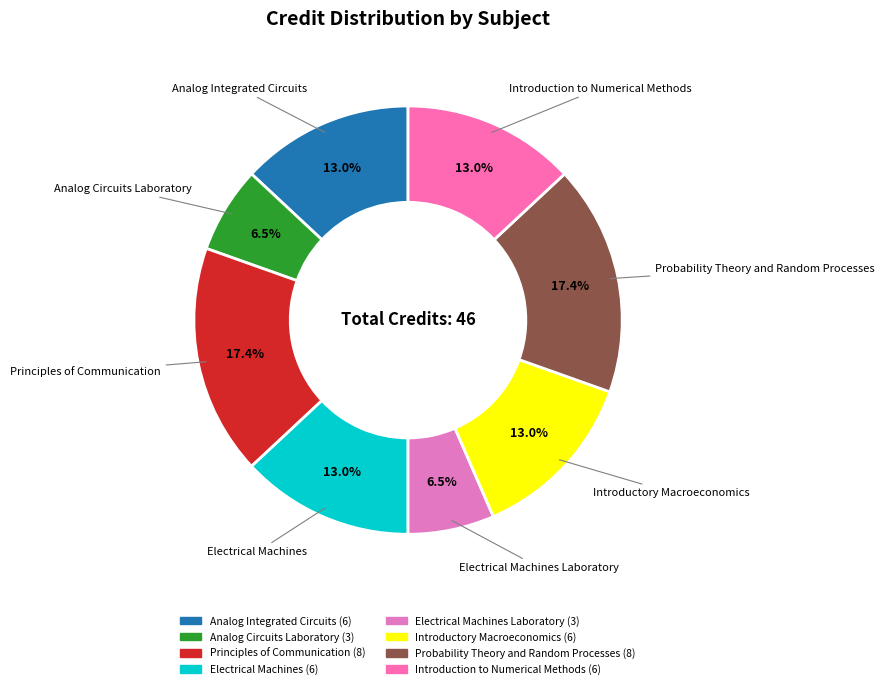

Which has a higher value, Analog Integrated Circuits or Principles of Communication?

Principles of Communication